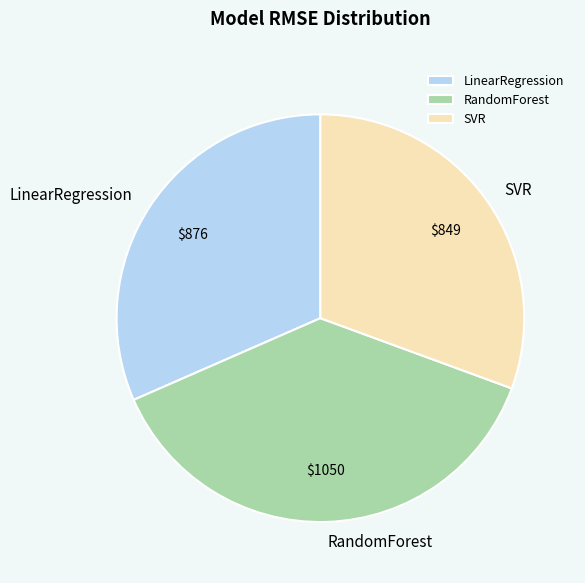

Does RandomForest represent more than half of the total?

No